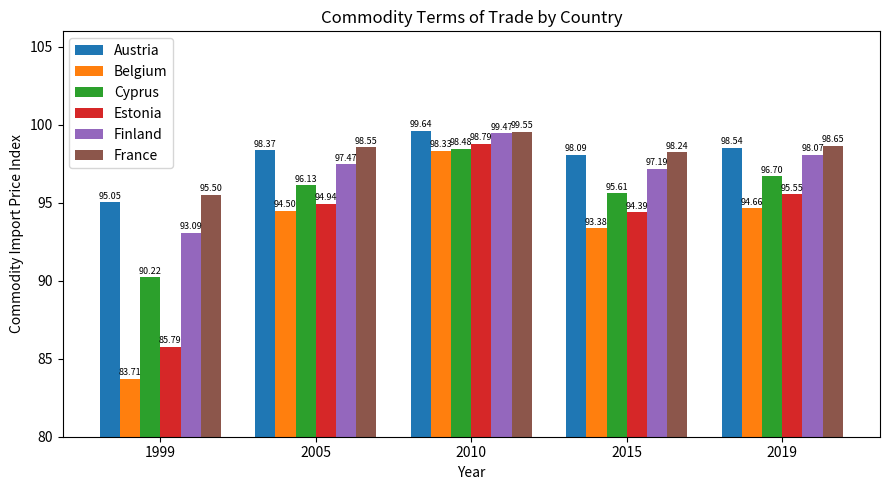

What is the difference between the second highest and second lowest values in the Finland series?

0.9